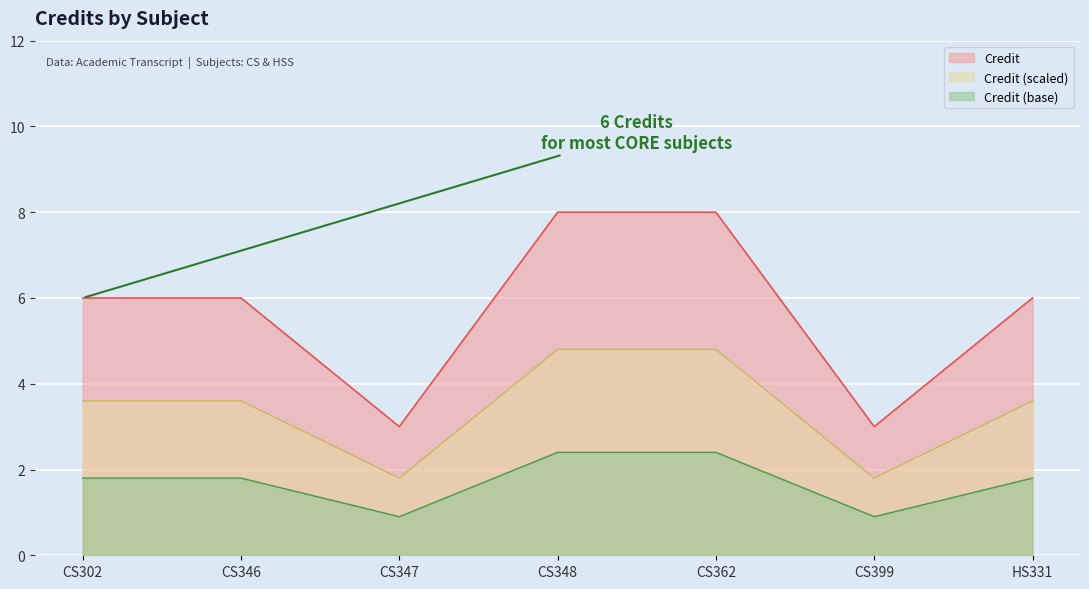

What position from the right is CS348?

4